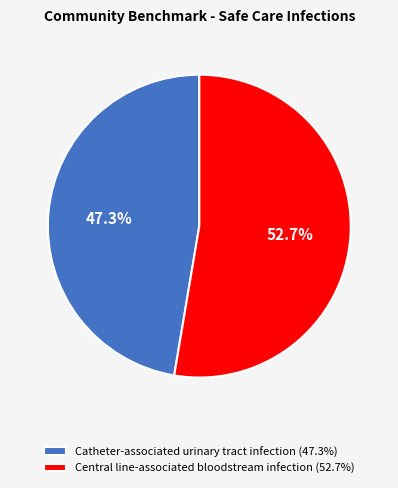

Is it true that Catheter-associated urinary tract infection is 47% of the pie?

True